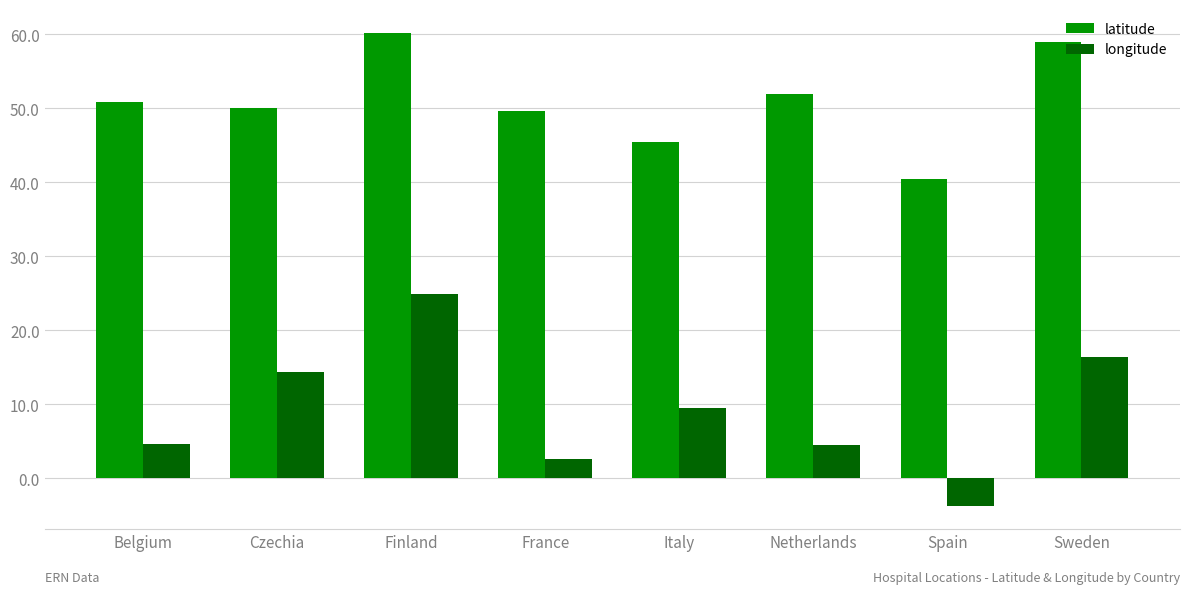

Where does the latitude series first go above 50?

Belgium